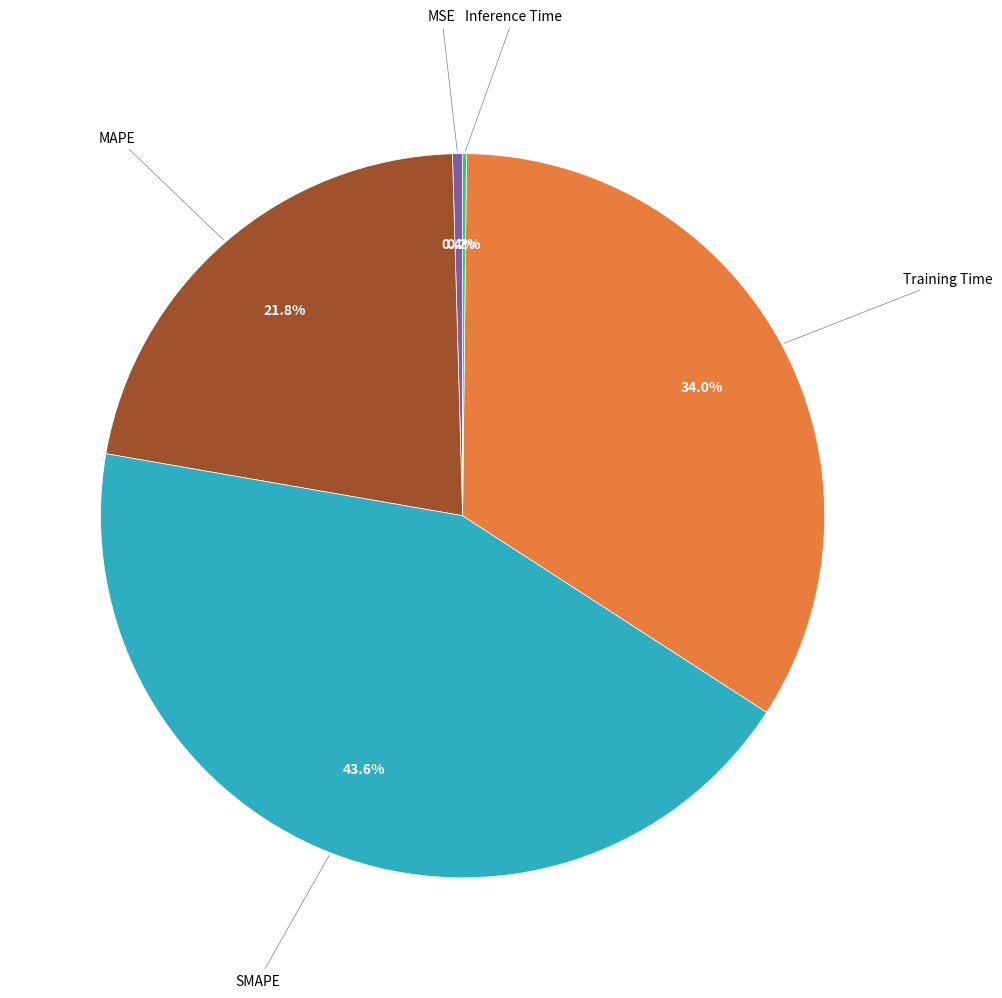

Does any single category account for the majority?

No